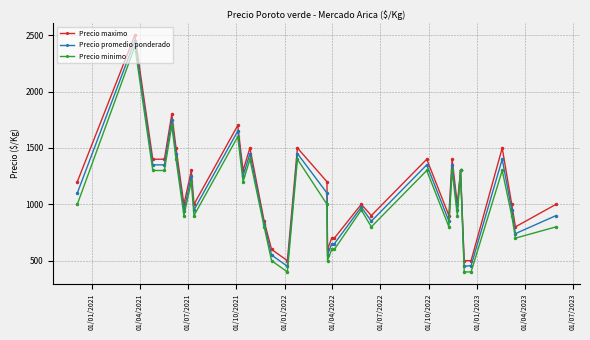

True or false: Precio promedio ponderado has more than 1 interior local peaks.

True